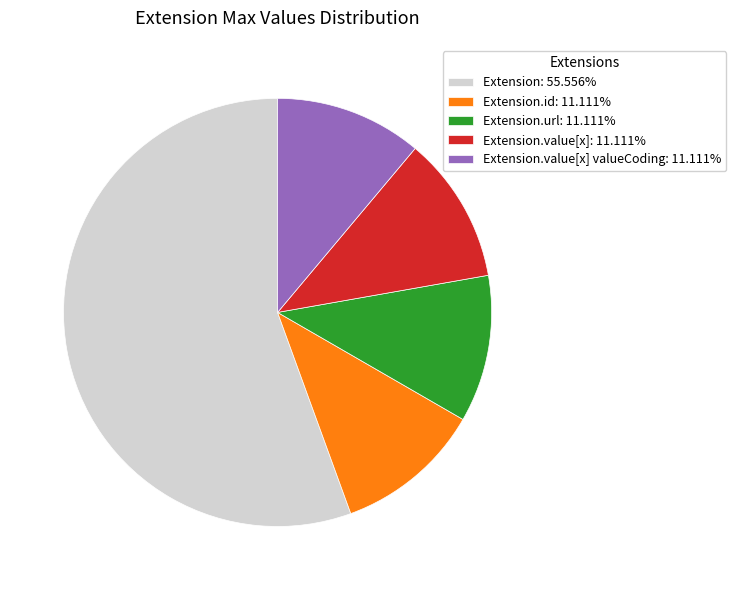

Do Extension.id: 11.111% and Extension.value[x]: 11.111% together represent more than half of the pie?

No